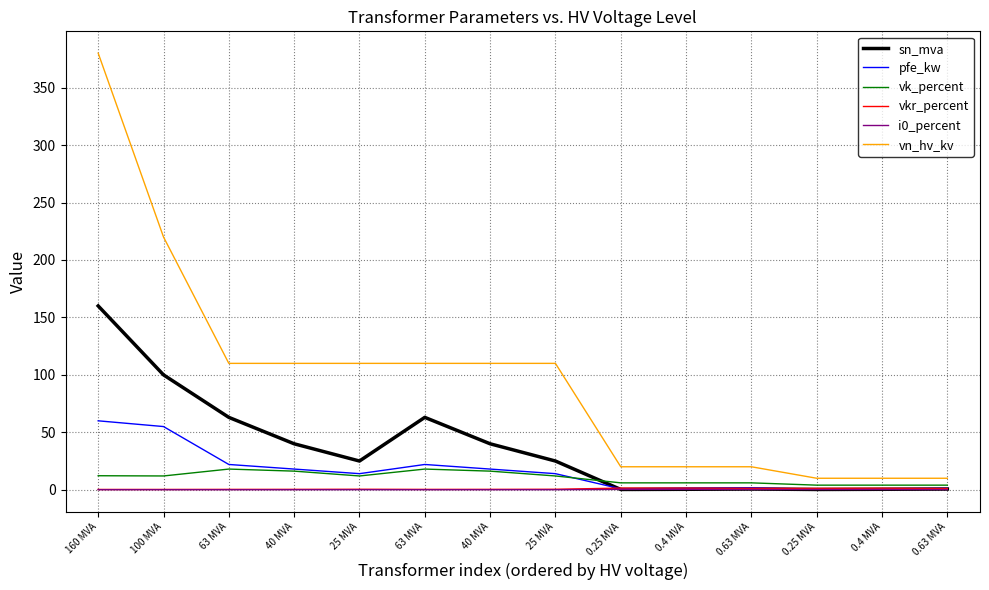

What is the label of the 14th point from the left?

0.63 MVA